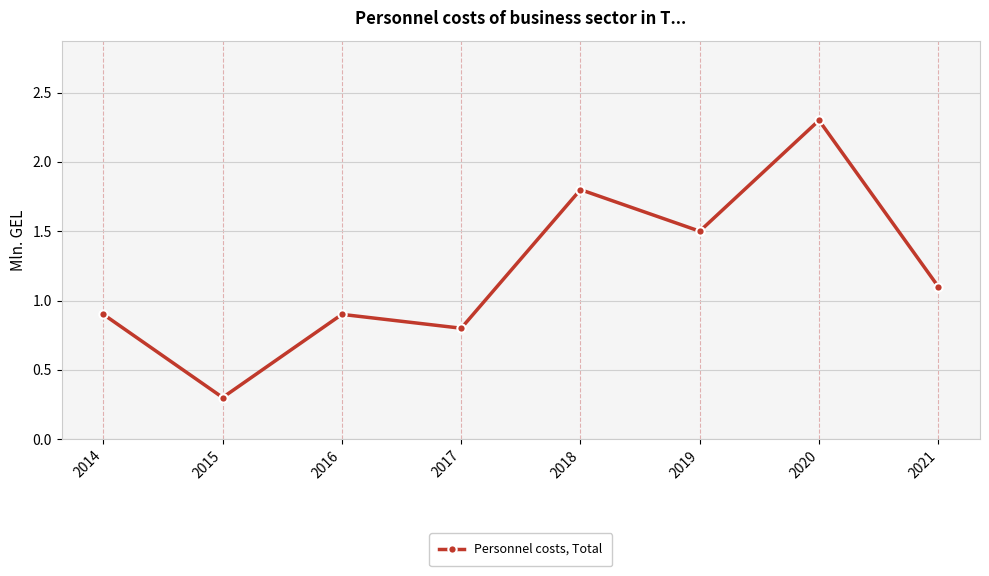

What is the maximum value shown in the chart?

2.3